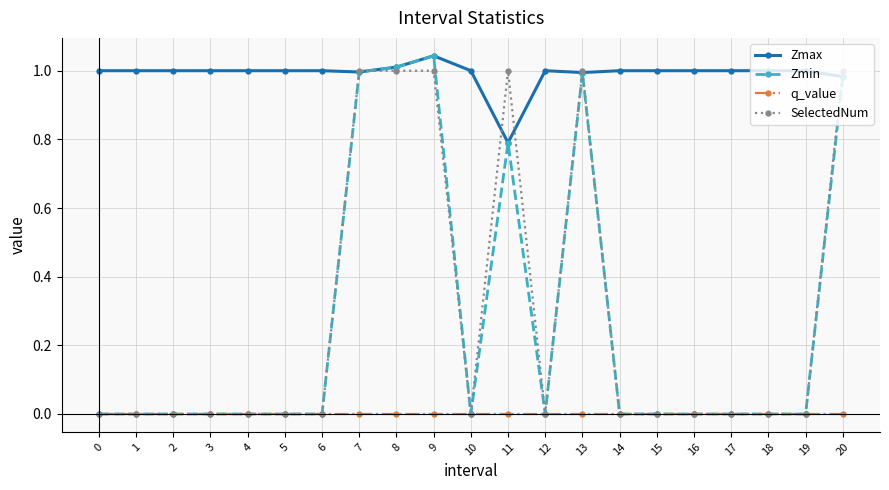

What is the total value across all series at 20?

3.0